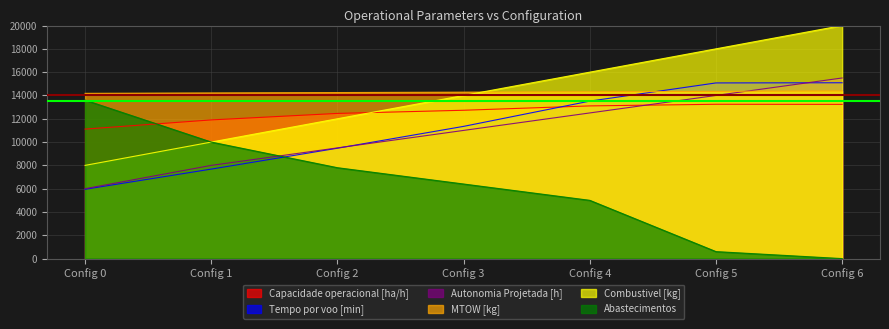

Reading right to left, extract all data points from this chart.

Capacidade operacional [ha/h]: 13235.2	13244.1	13103.5	12729.6	12458.2	11901.1	11112.9
Tempo por voo [min]: 15090.0	15075.0	13515.0	11347.5	9472.5	7680.0	5947.5
Autonomia Projetada [h]: 15500.0	14000.0	12500.0	11000.0	9500.0	8000.0	6000.0
MTOW [kg]: 14386.0	14351.0	14317.0	14283.0	14249.0	14215.0	14181.0
Combustivel [kg]: 20000.0	18000.0	16000.0	14000.0	12000.0	10000.0	8000.0
Abastecimentos: 0.0	600.0	5000.0	6400.0	7800.0	10000.0	13600.0